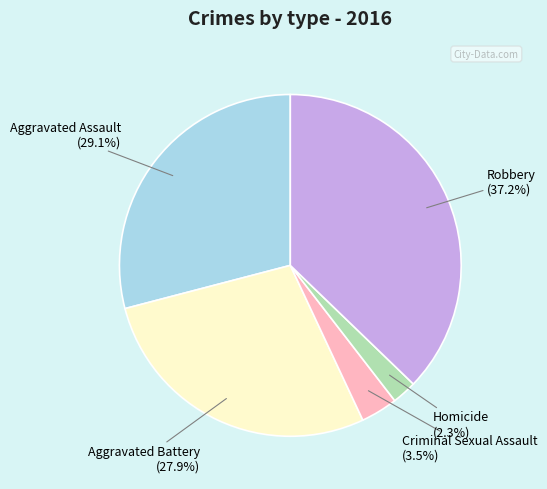

To the nearest percent, what percentage of the pie is Aggravated Assault?

29%